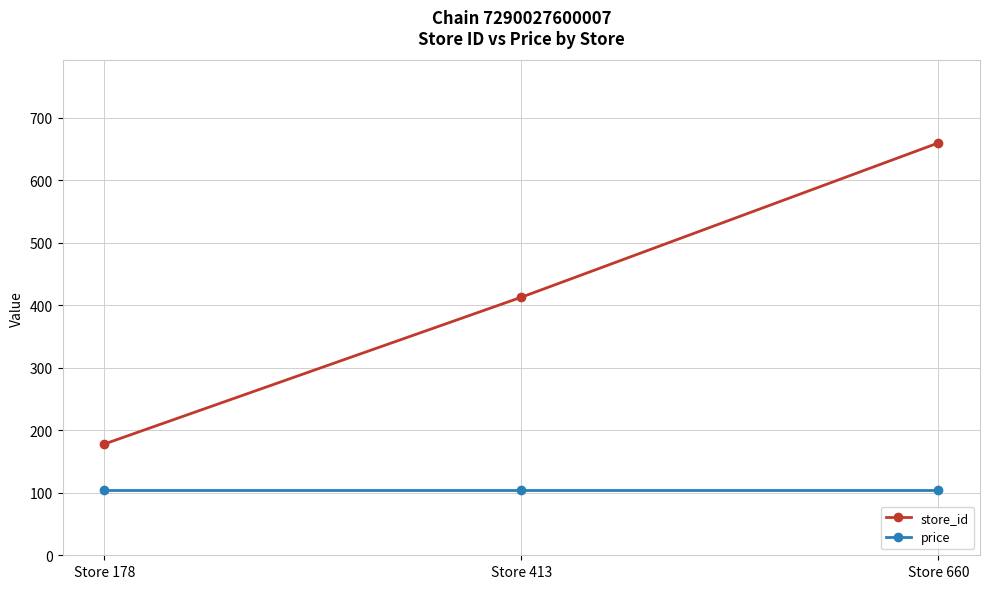

Reading right to left, extract all data points from this chart.

store_id: 660.0	413.0	178.0
price: 104.9	104.9	104.9